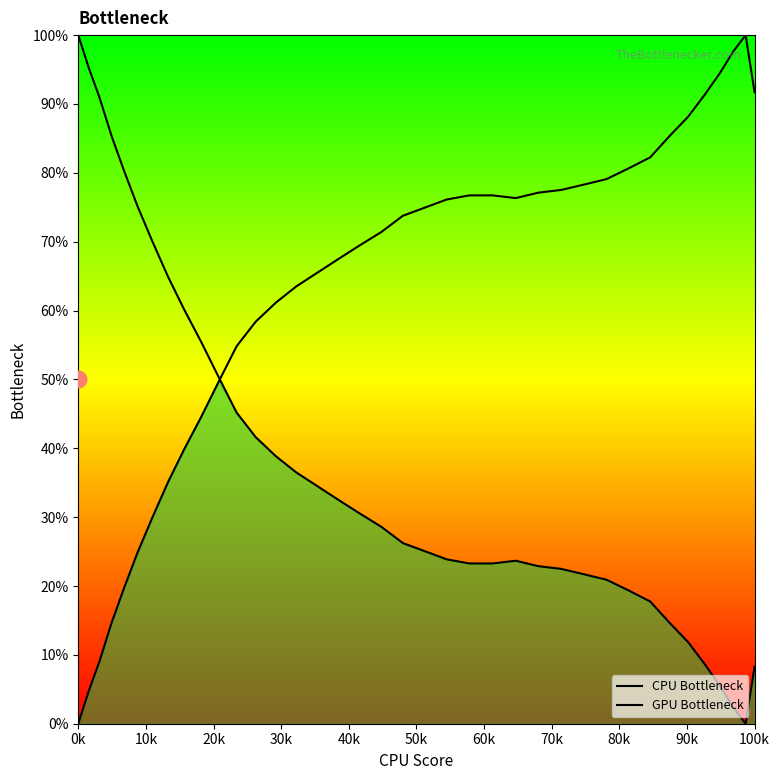

What is the average value of the GPU Bottleneck series?

36.2